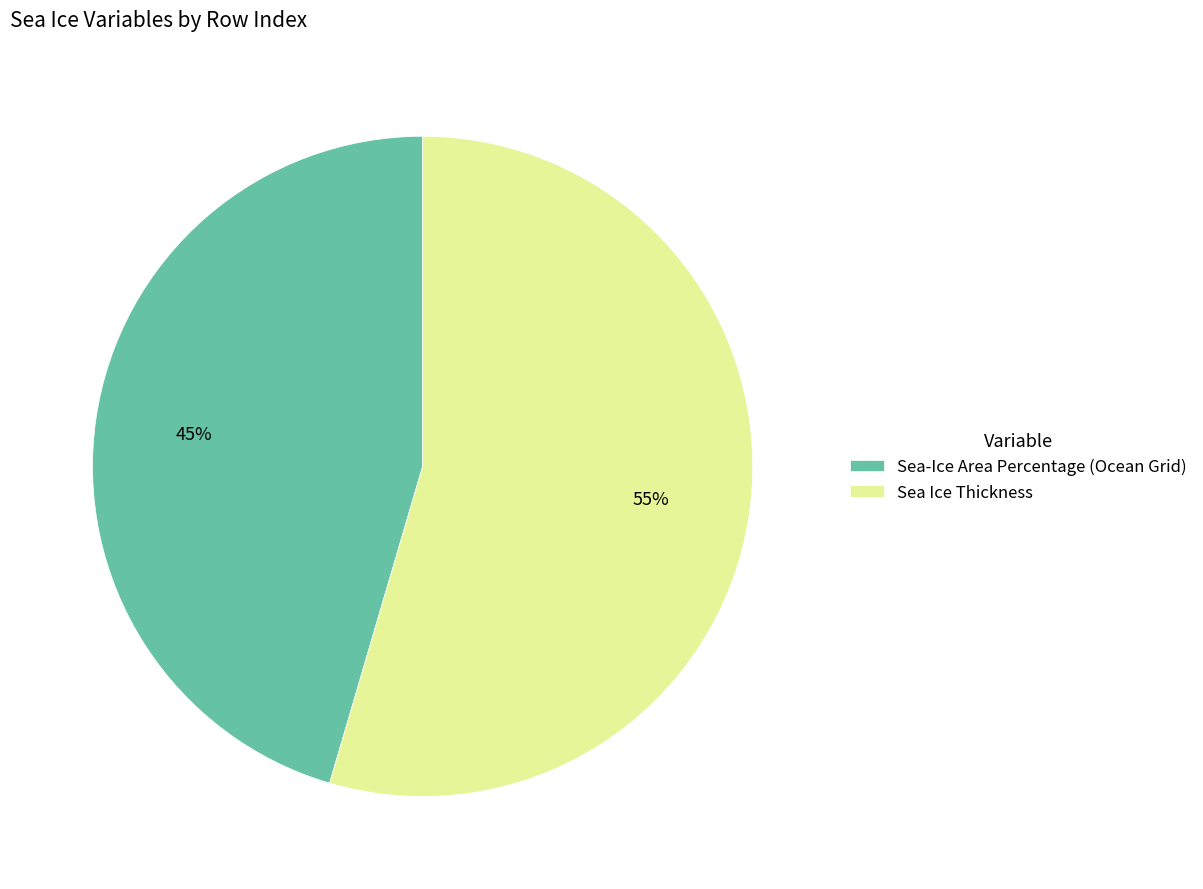

How many slices are in this pie chart?

2